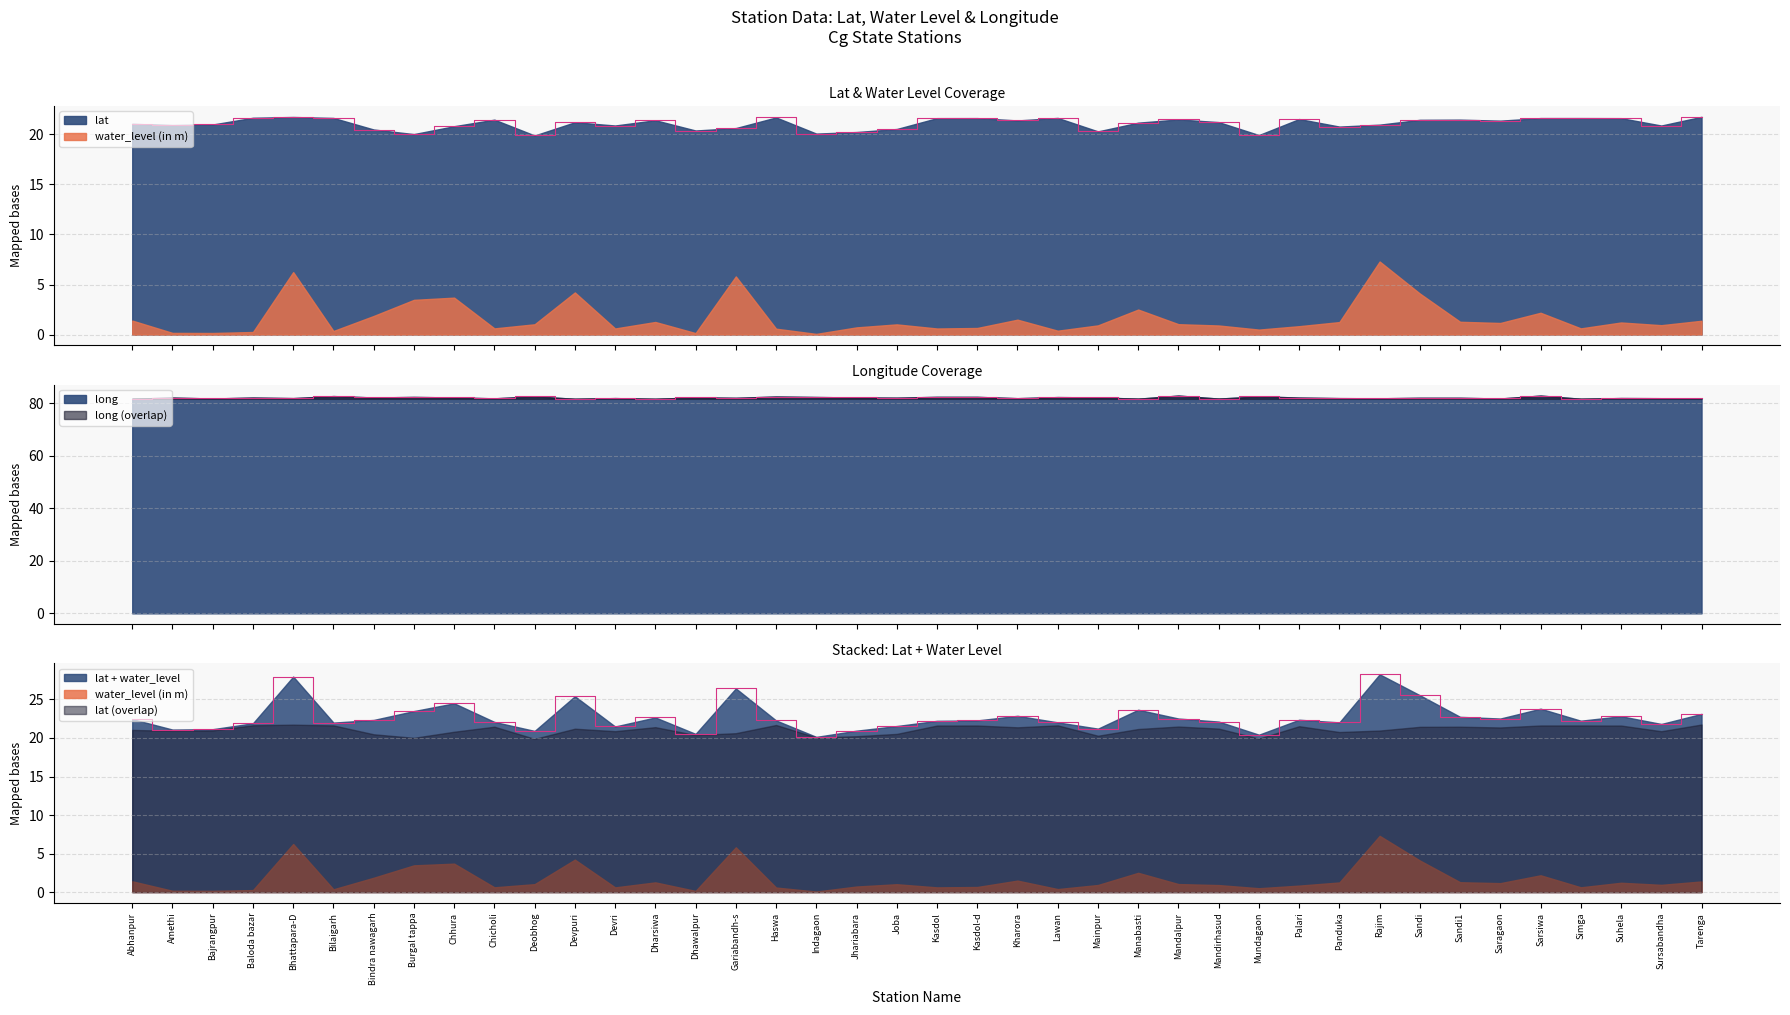

Which series has the largest total across all categories?

long